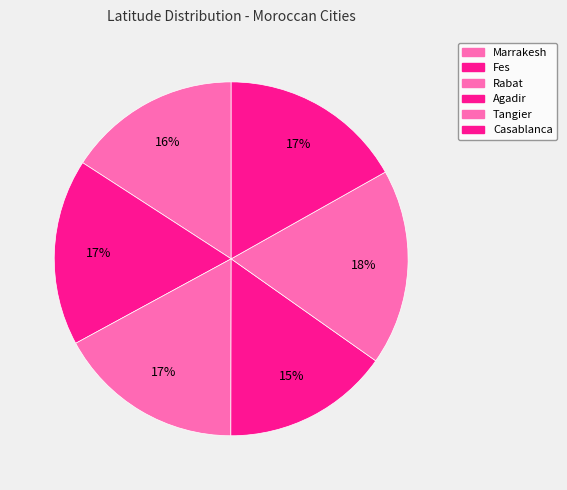

How many slices are in this pie chart?

6